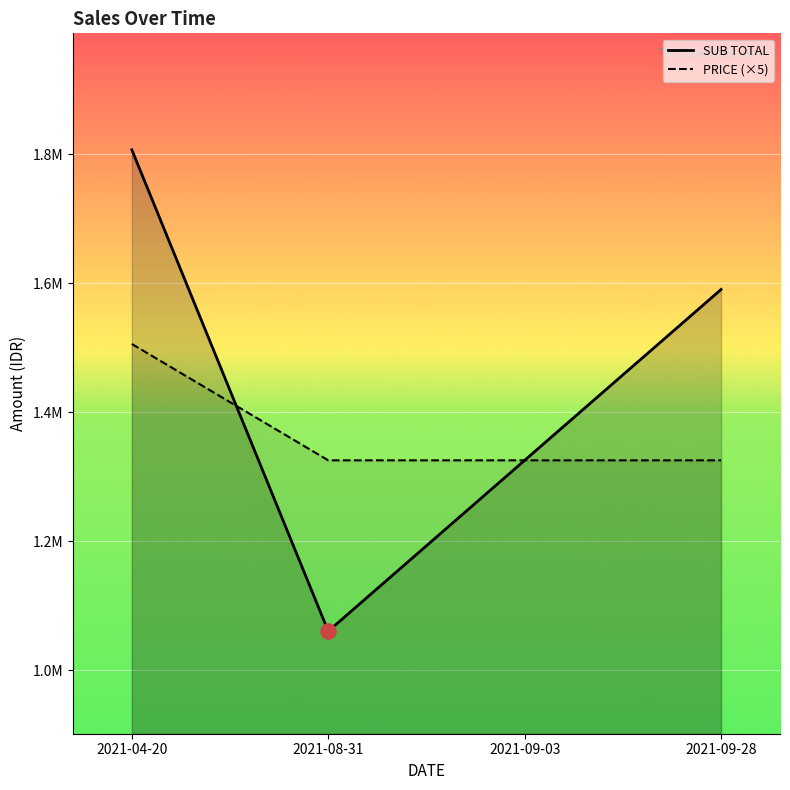

What is the ratio of the value at 2021-04-20 to the value at 2021-08-31?

1.7